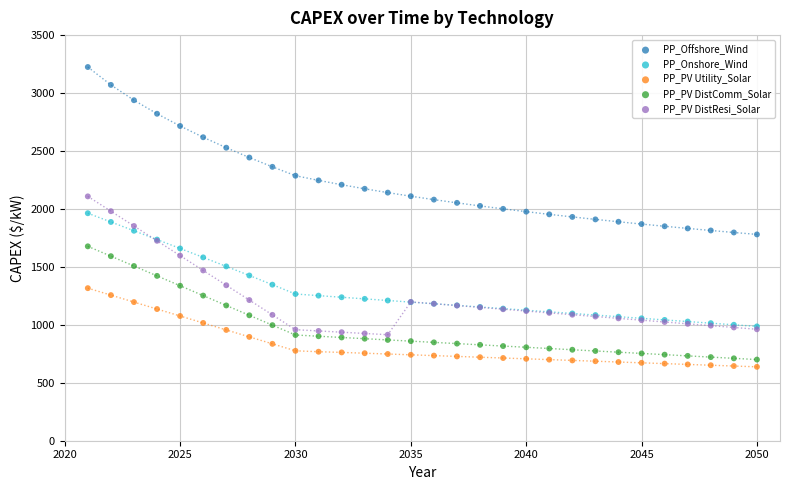

Which series reaches the minimum Y coordinate?

PP_PV Utility_Solar